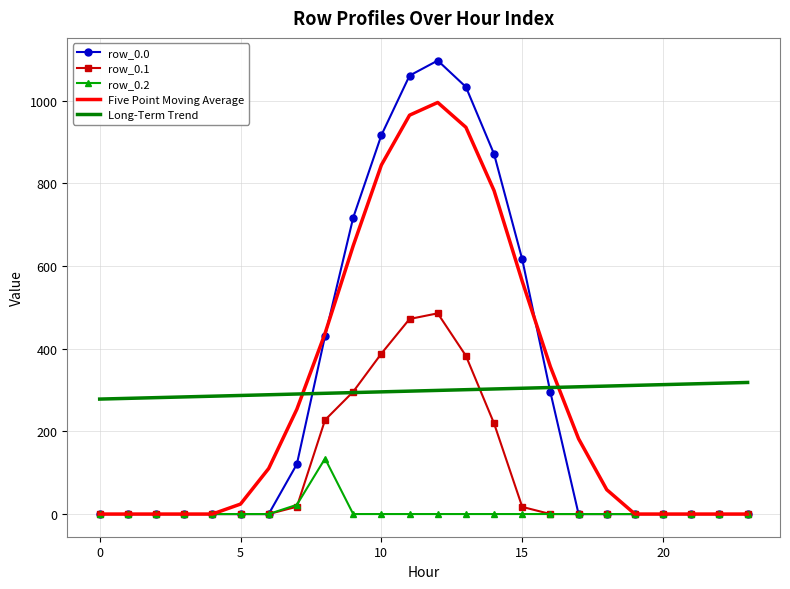

Rank the series by their maximum value, from lowest to highest.

row_0.2, Long-Term Trend, row_0.1, Five Point Moving Average, row_0.0